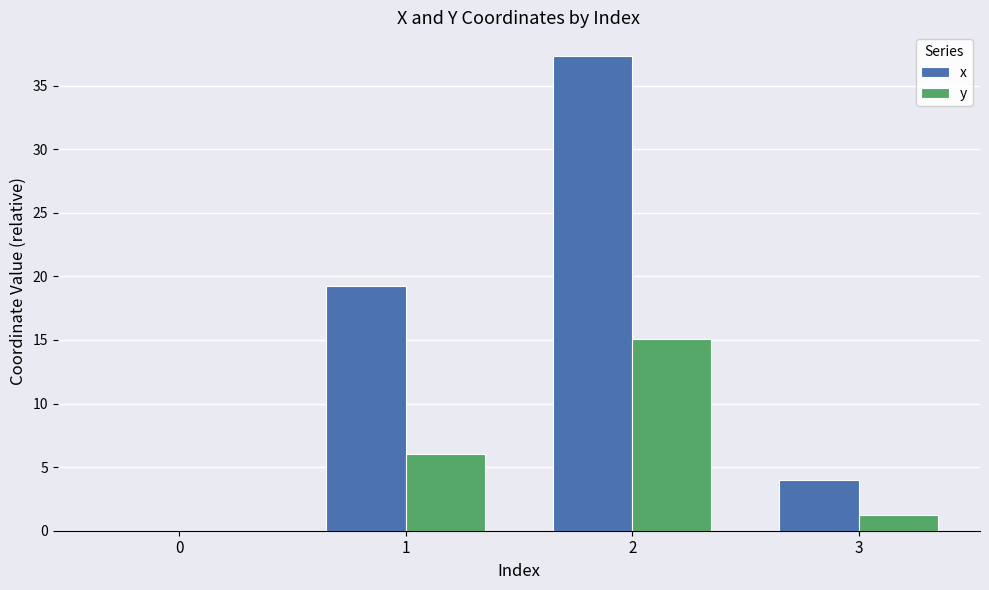

What is the sum of all x values?

60.5